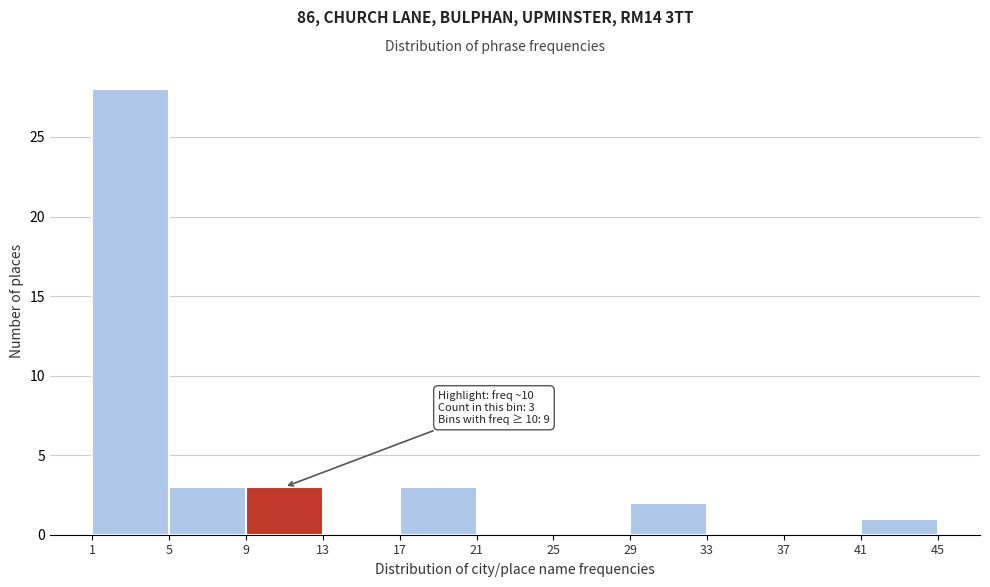

Over which range of the x-axis is the bar tallest?

1 to 5